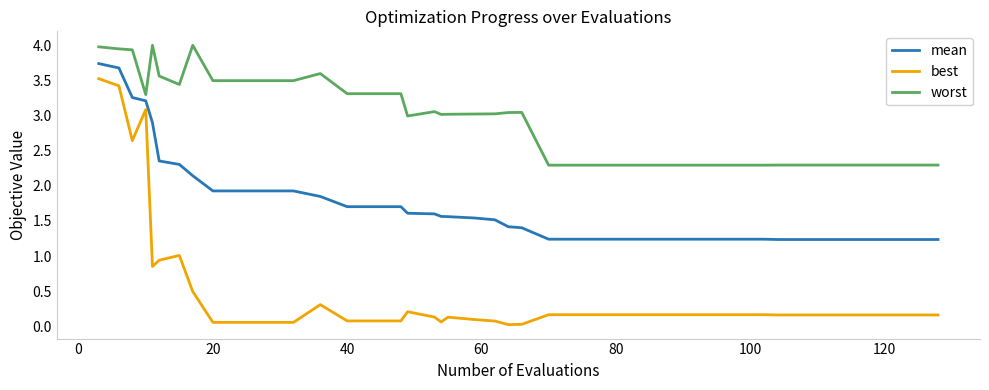

True or false: mean and worst cross at least once.

False